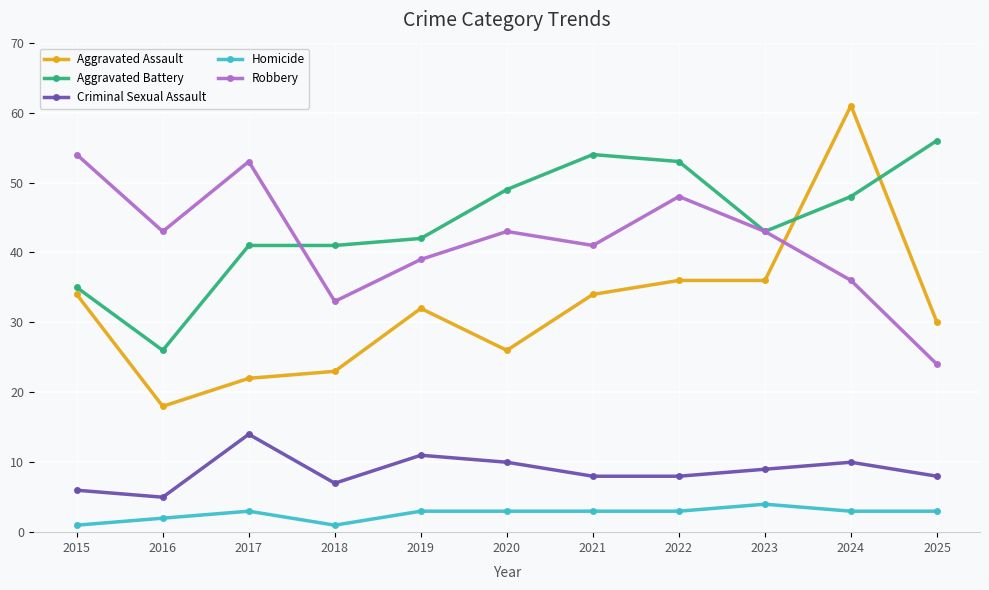

Which label corresponds to the largest value in the chart?

2024